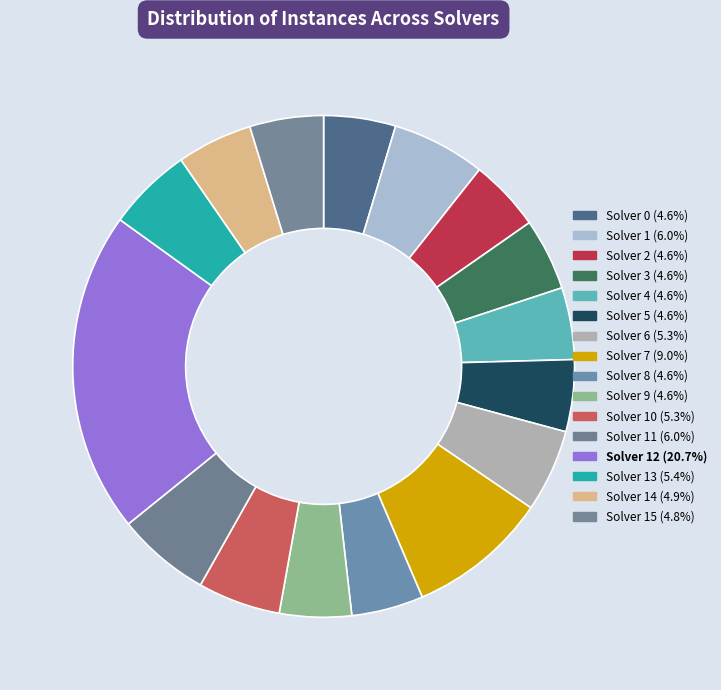

To the nearest percent, what is the difference between the largest and smallest slice percentages?

16%